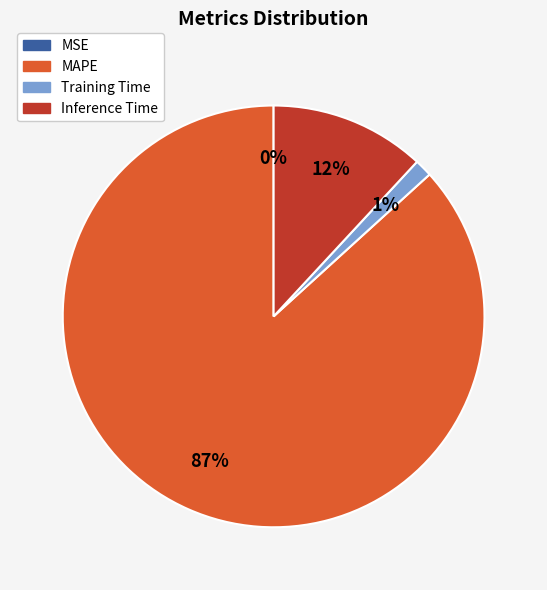

To the nearest percent, what is the combined percentage of Training Time and MAPE?

88%